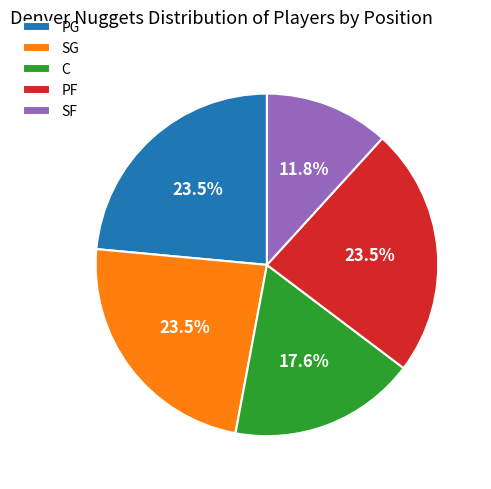

Is there a majority slice in this chart?

No